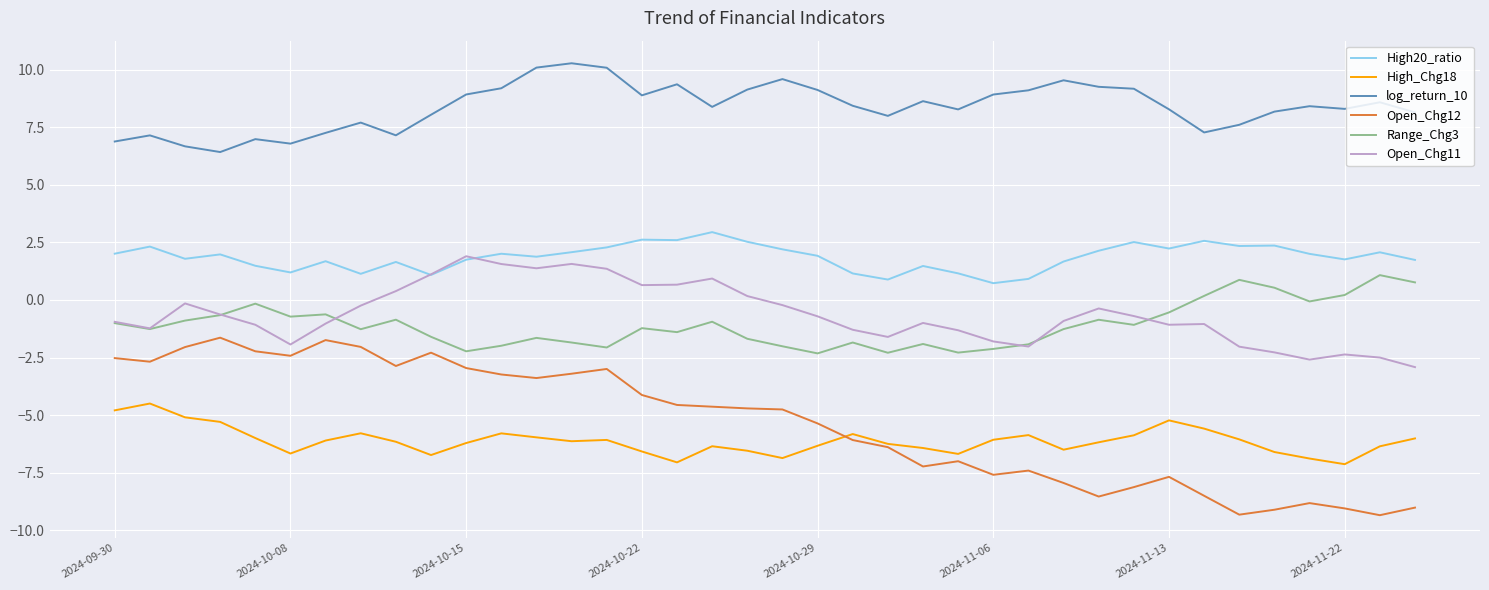

Which series has the largest total across all categories?

log_return_10